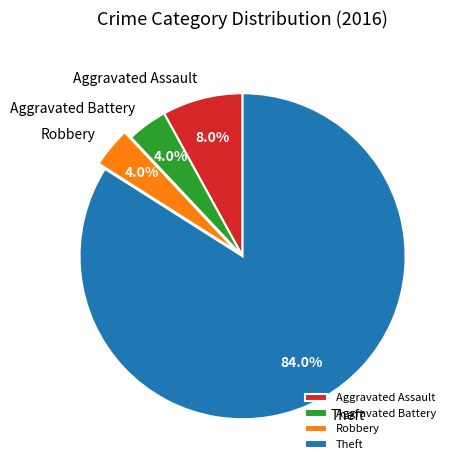

Does Theft account for over 50% of the chart?

Yes